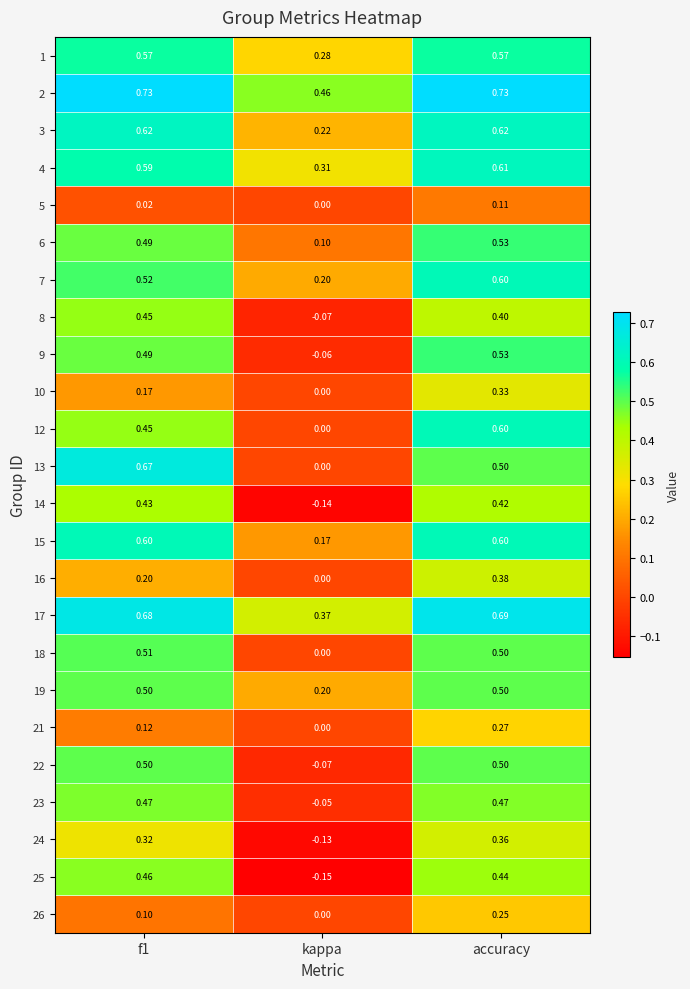

At how many categories does at least one series exceed 0?

3